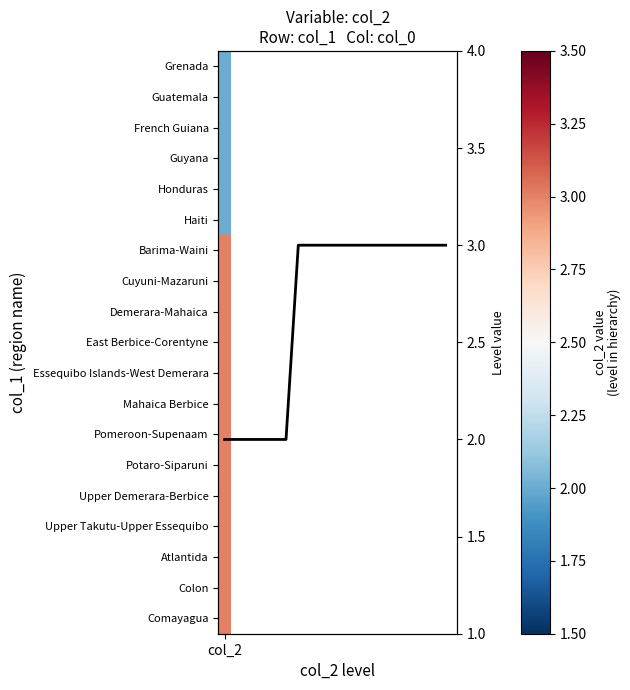

True or false: the data shows 2 at 12.

False